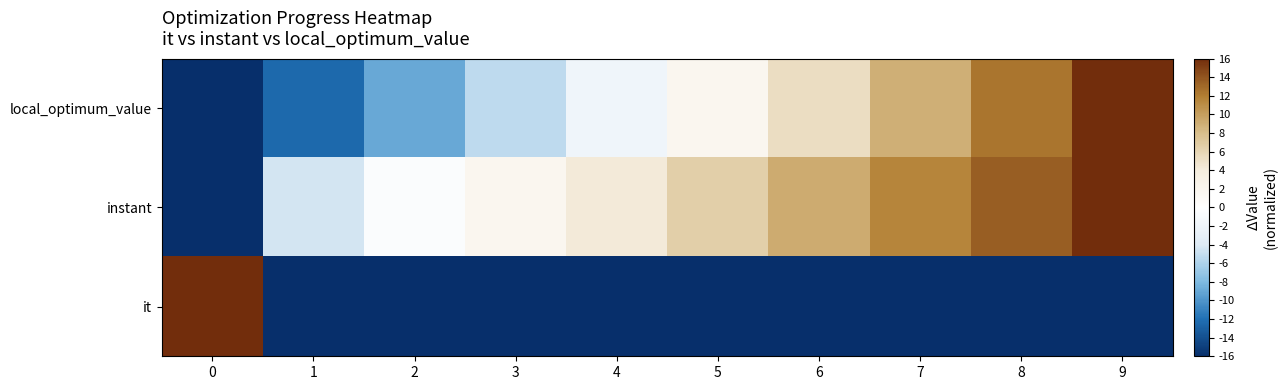

Reading left to right, extract all data points from this chart.

local_optimum_value: 0=-16.0	1=-12.4	2=-8.9	3=-5.3	4=-1.8	5=1.8	6=5.3	7=8.9	8=12.4	9=16.0
instant: 0=-16.0	1=-4.5	2=-0.6	3=1.8	4=4.2	5=6.6	6=9.1	7=11.5	8=13.6	9=16.0
it: 0=16.0	1=-16.0	2=-16.0	3=-16.0	4=-16.0	5=-16.0	6=-16.0	7=-16.0	8=-16.0	9=-16.0